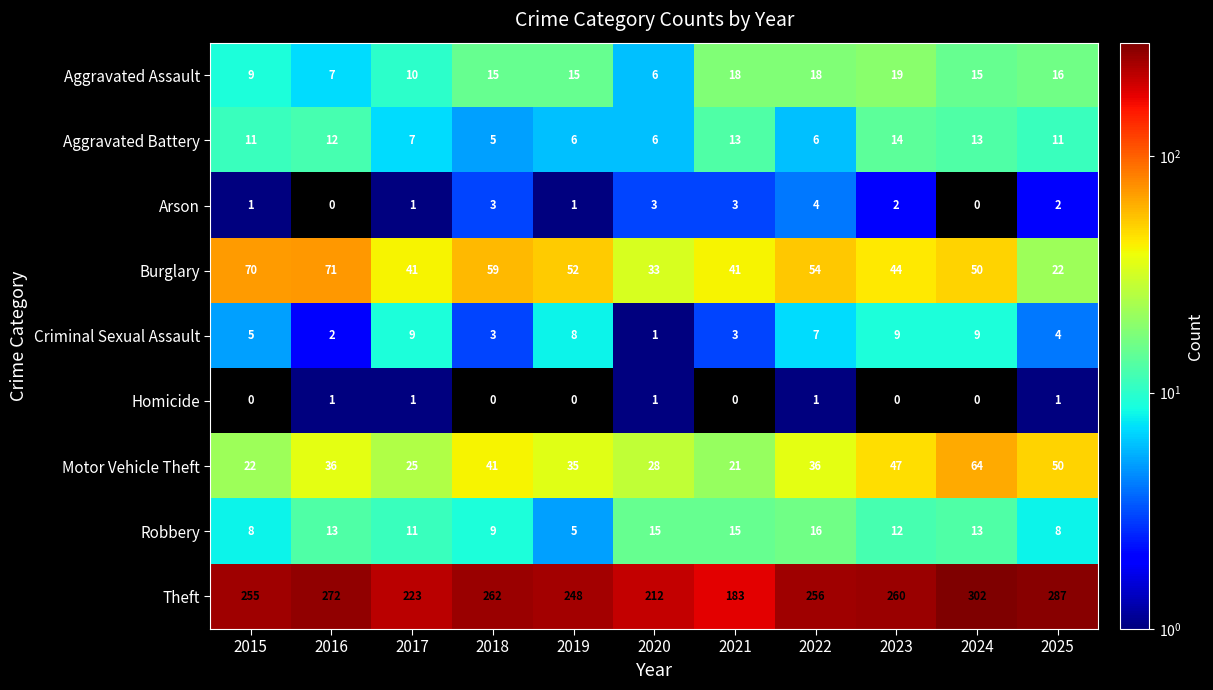

The Burglary series shows 126 at 2016. True or false?

False